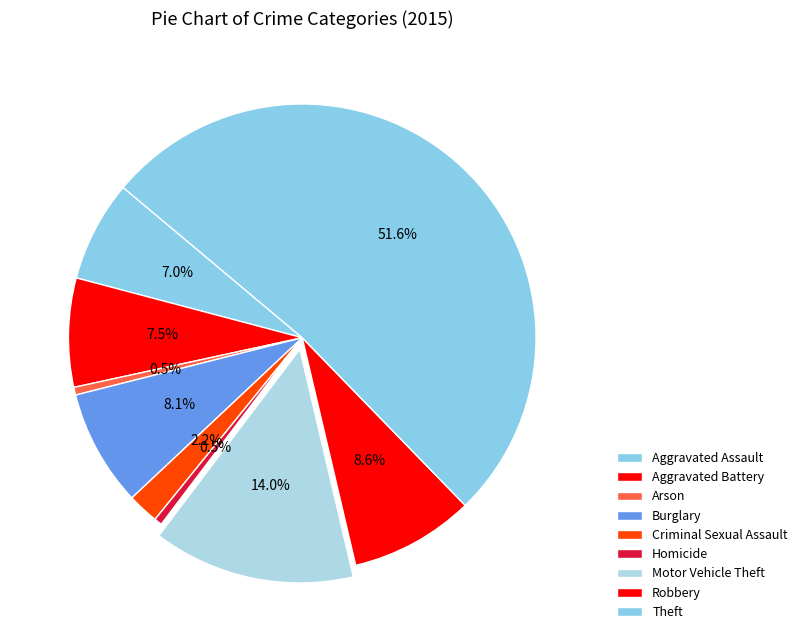

How many slices are in this pie chart?

9